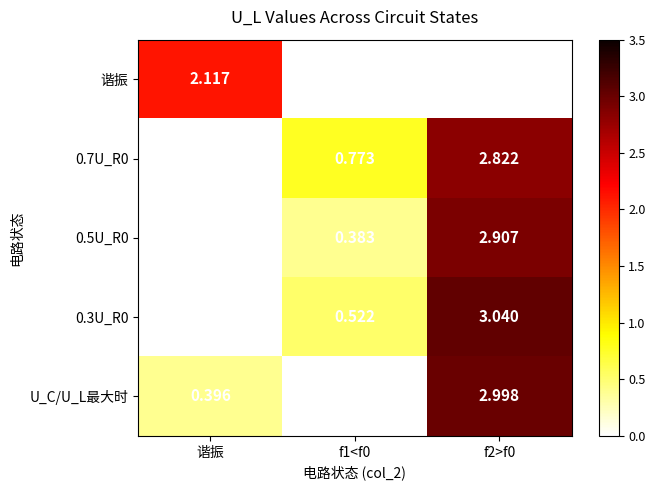

Is the value of U_C/U_L最大时 at f2>f0 greater than the value of 0.7U_R0 at f1<f0?

Yes